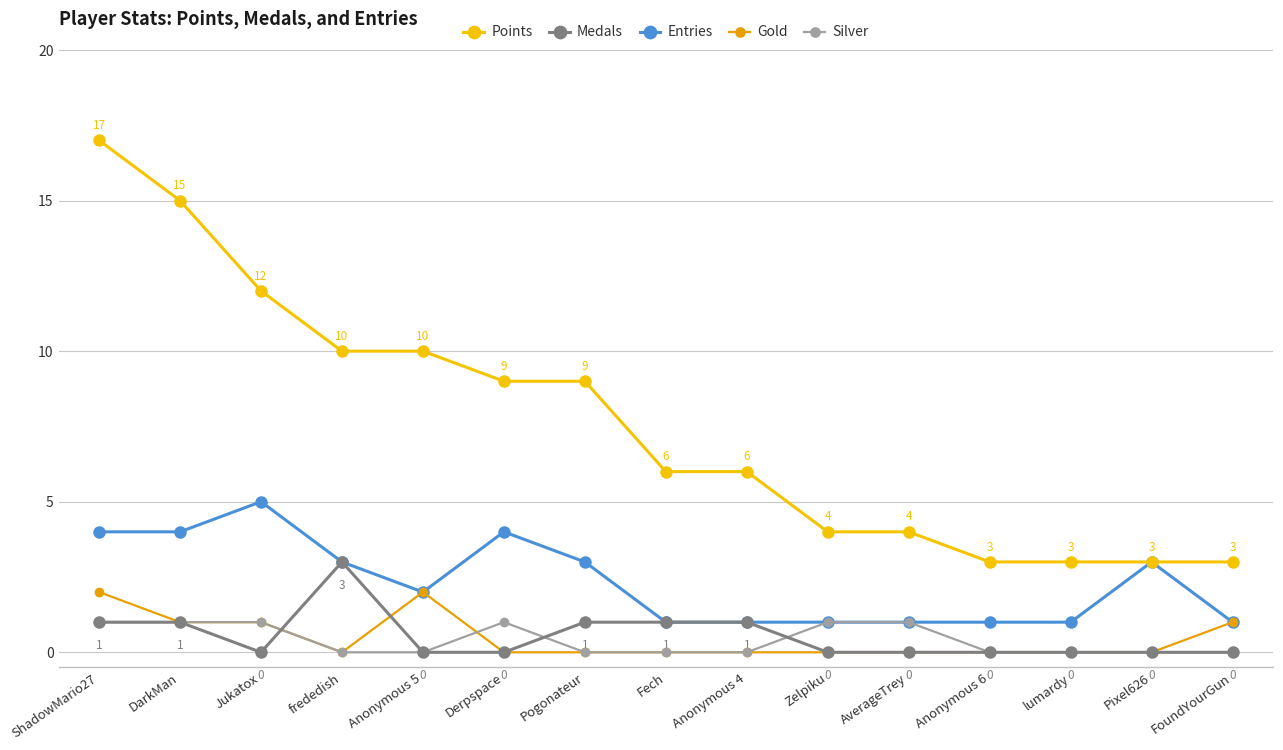

True or false: Entries has a value of 3 at frededish.

True